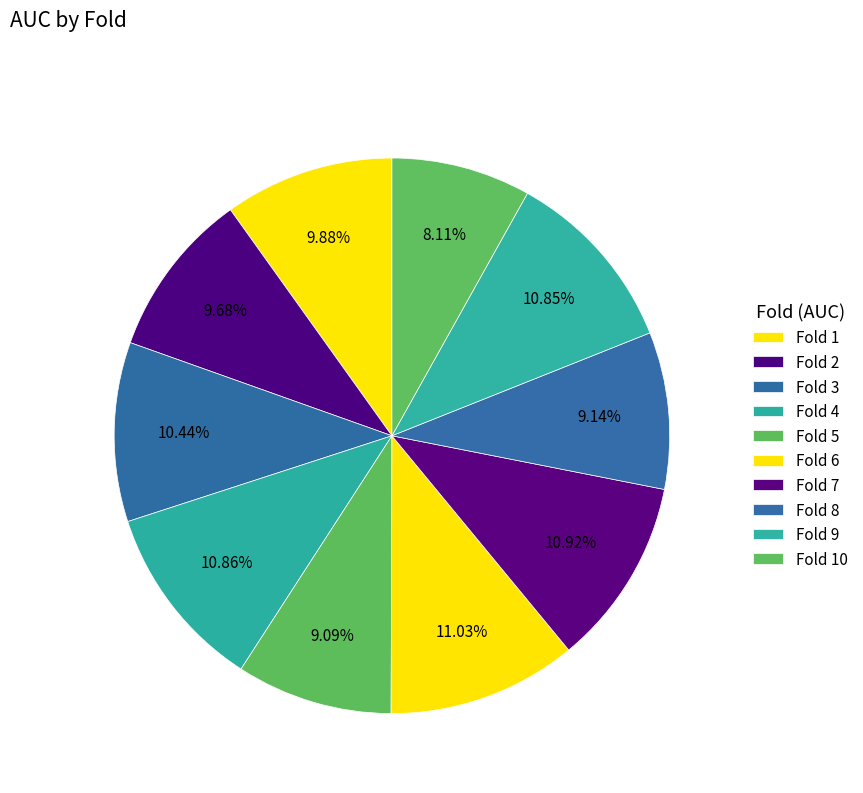

What is the largest slice in the pie chart?

Fold 6